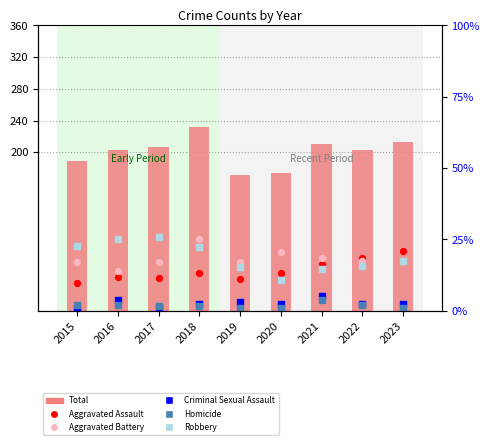

What is the total value across all series at 2018?

464